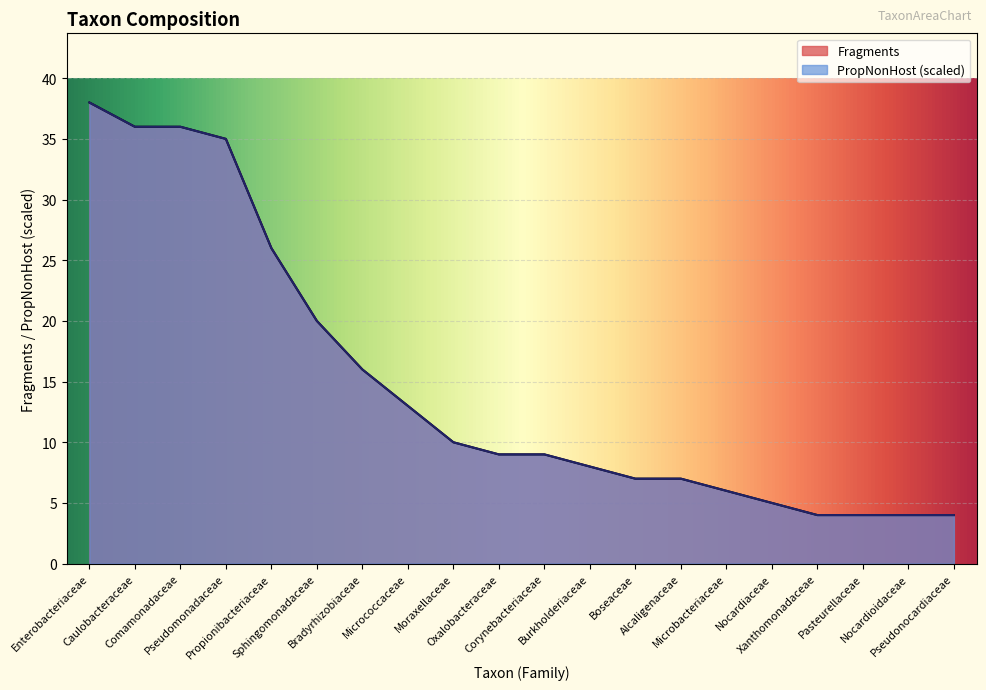

What are all the series names shown in the legend?

Fragments, PropNonHost